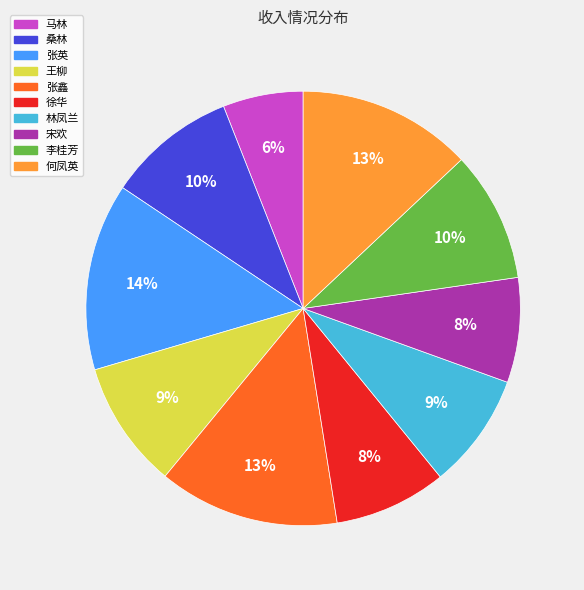

What is the ratio of the value at 林凤兰 to the value at 宋欢?

1.1